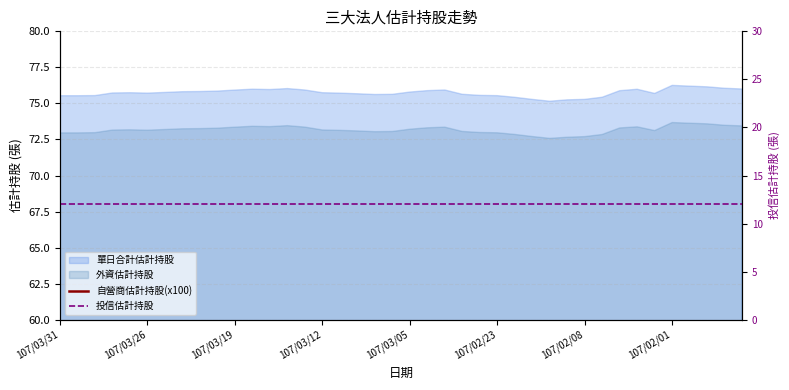

Which category has the lowest value in the 自營商估計持股(x100) series?

39